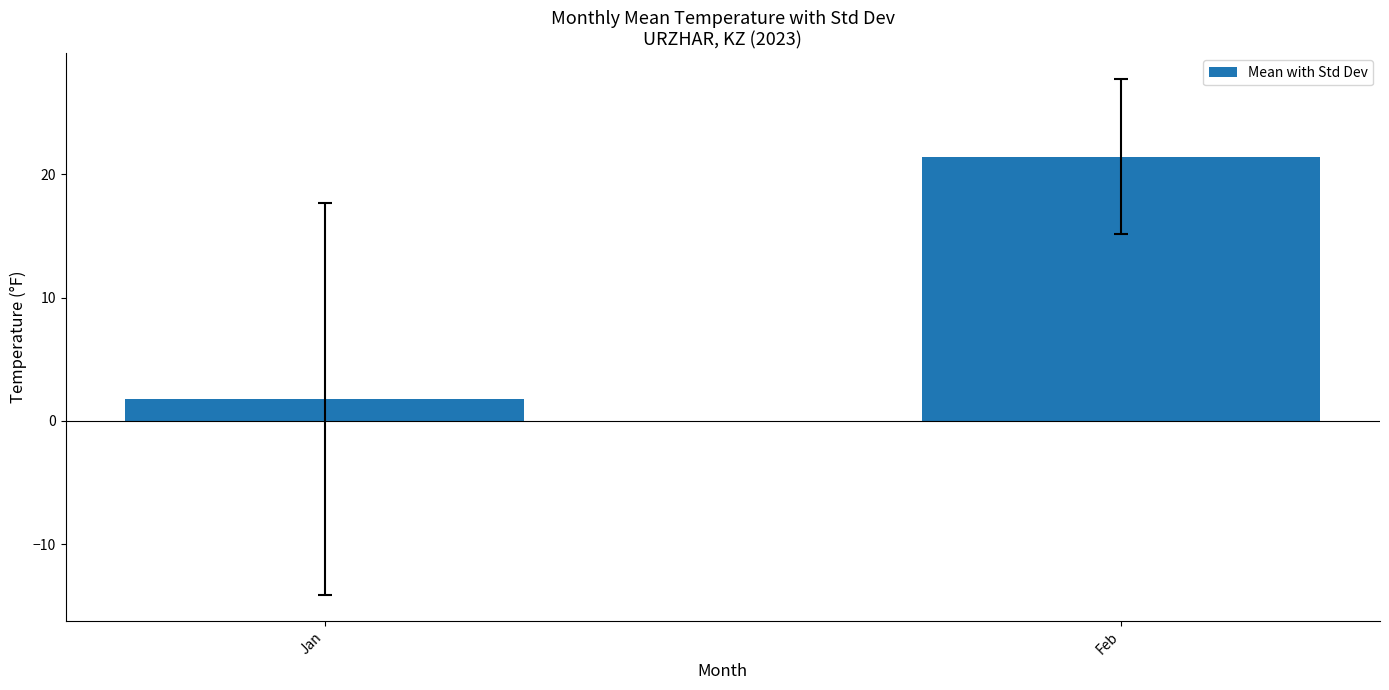

List the labels in order of value, largest first.

Feb, Jan